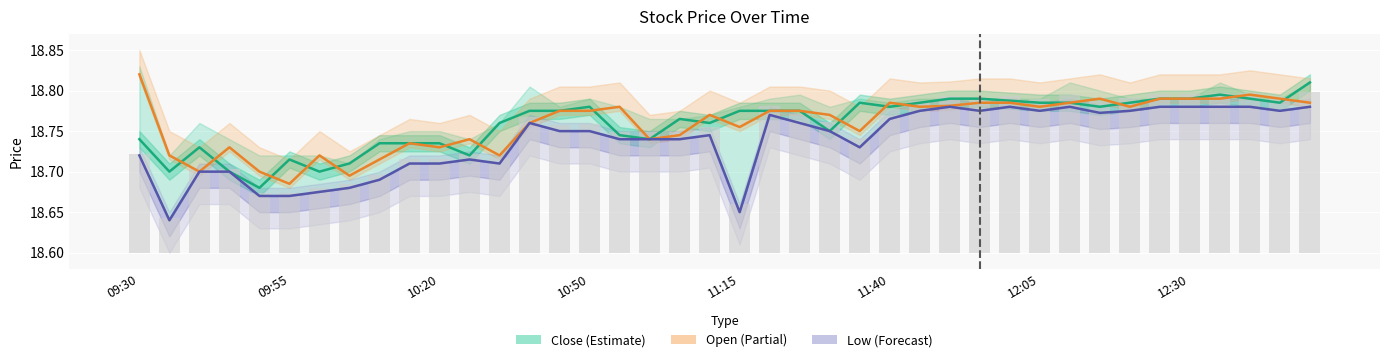

List the series in order of their peak value, lowest first.

Low, Close, Open